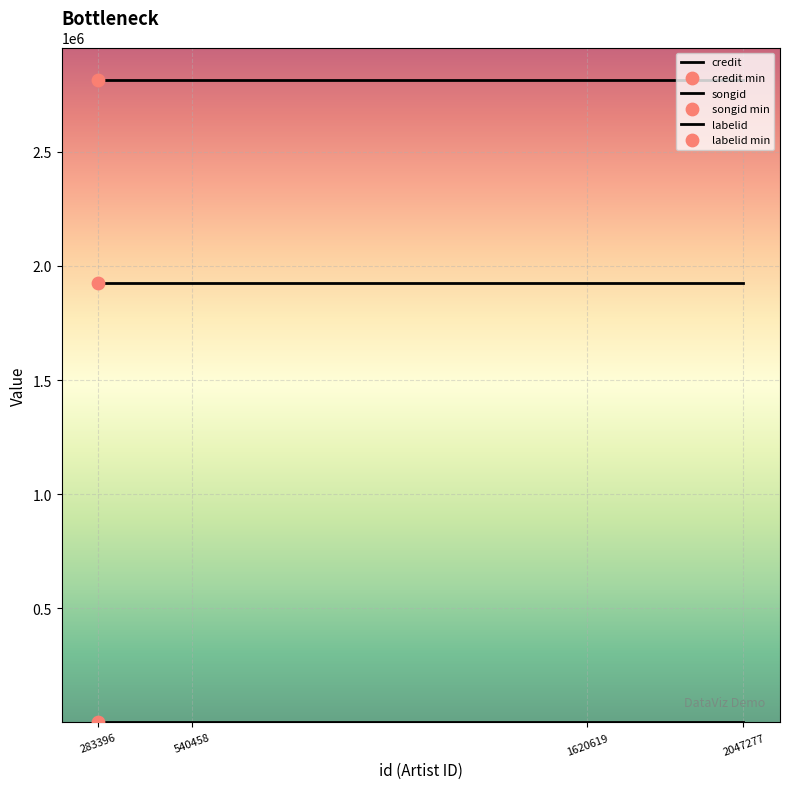

Which series has the largest total across all categories?

credit